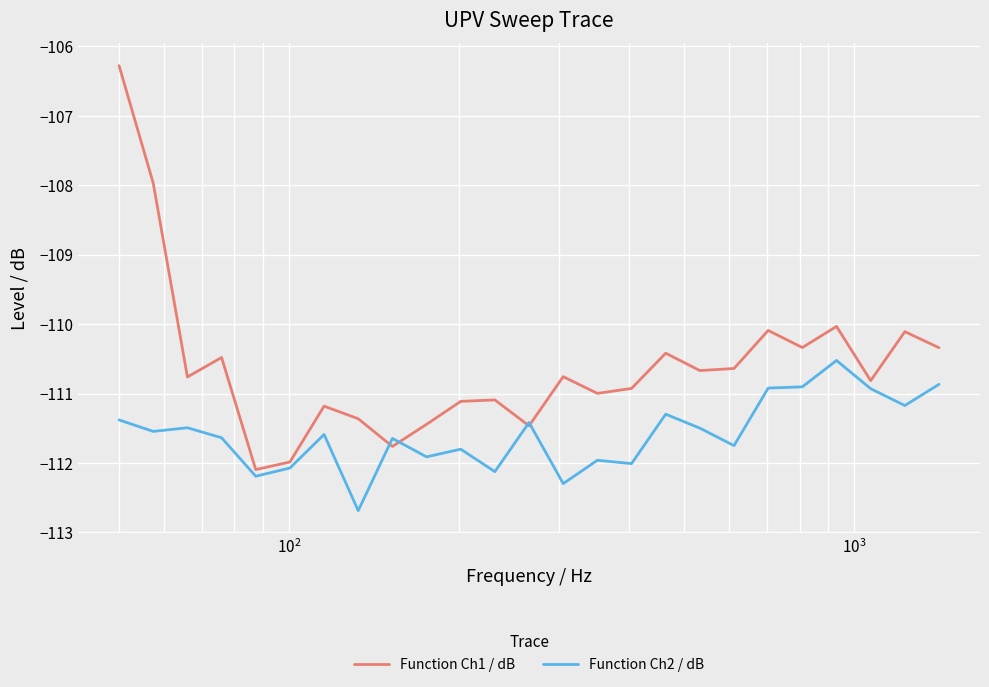

List the series in order of their overall mean, lowest first.

Function Ch2 / dB, Function Ch1 / dB